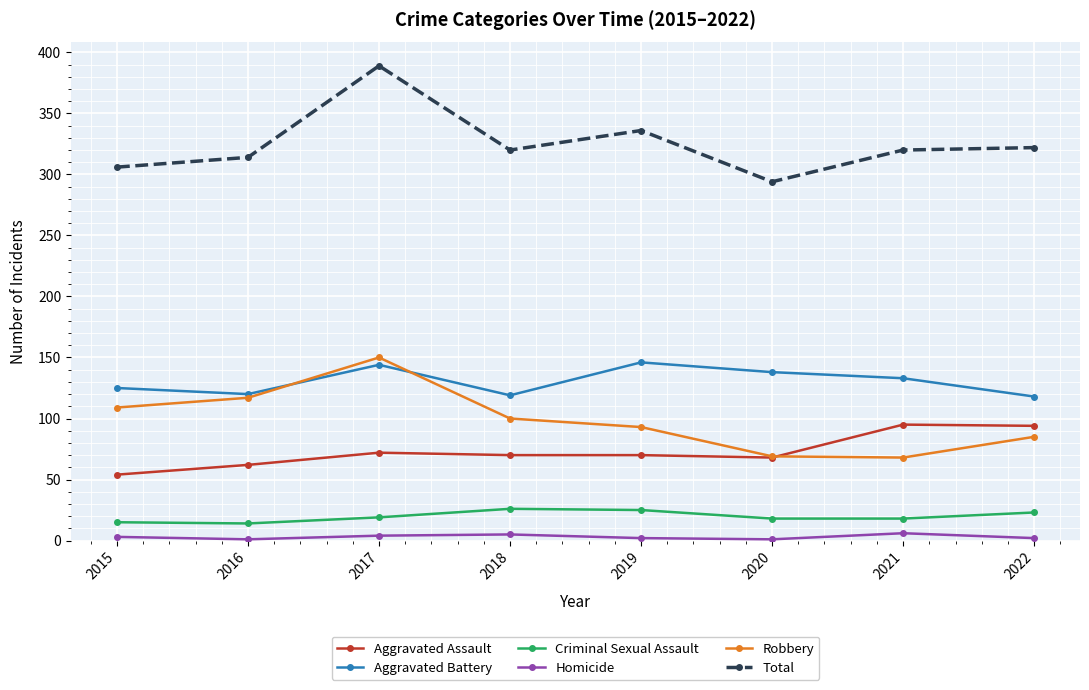

Which label corresponds to the largest value in the chart?

2017